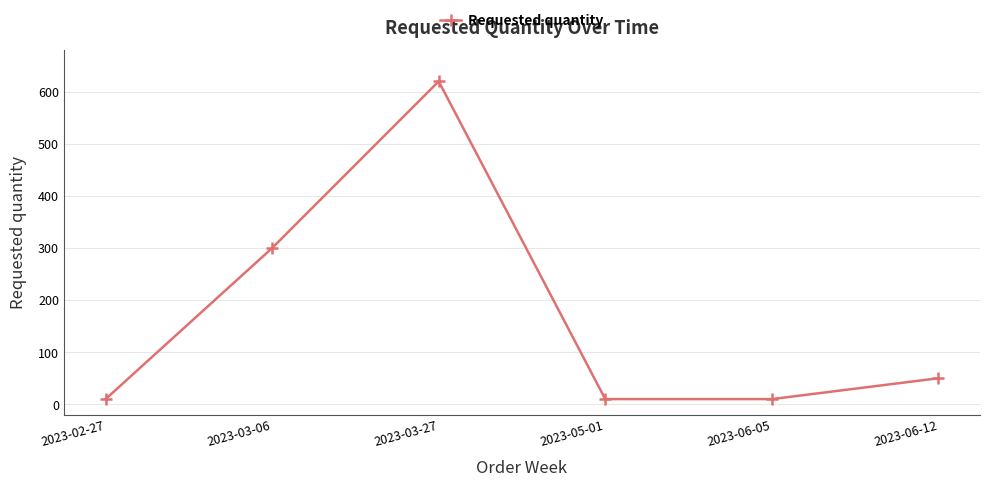

What is the label of the 5th point from the left?

2023-06-05